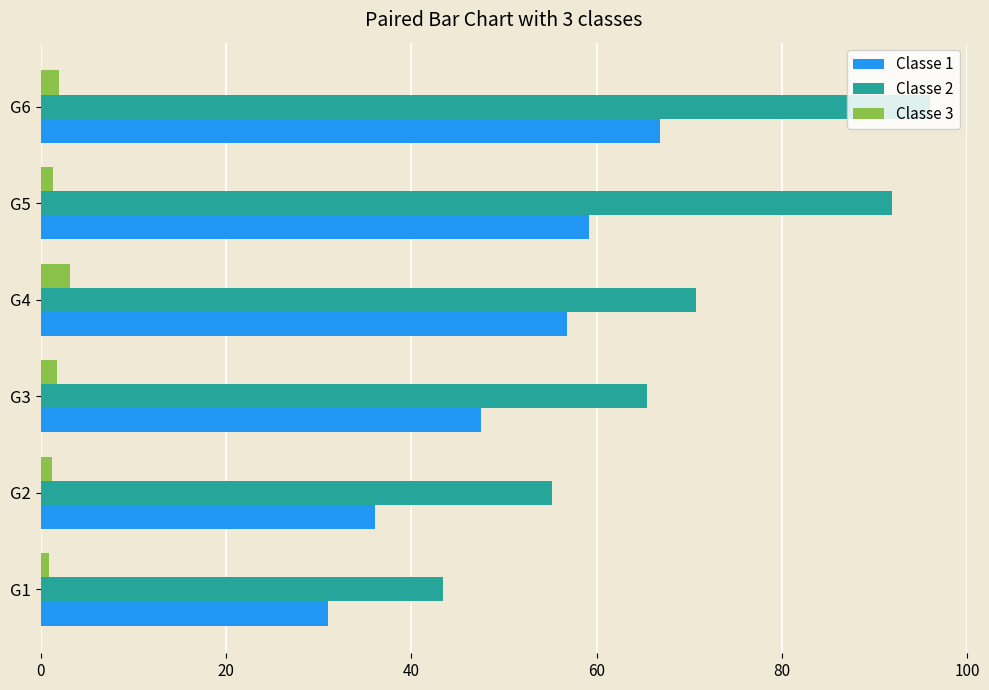

At which category is the sum across all series the highest?

G6